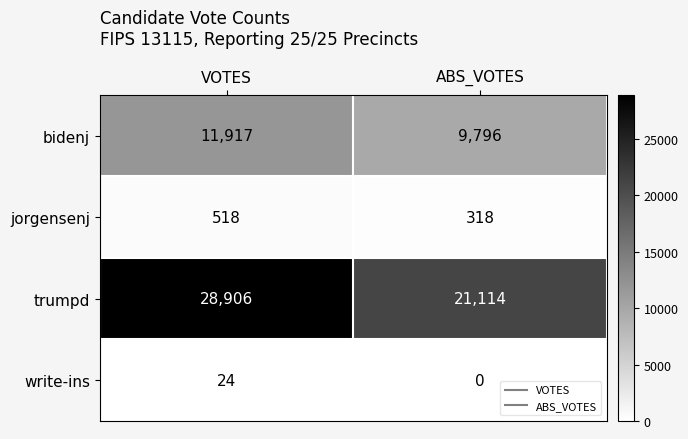

Which category has the highest value in the write-ins series?

VOTES